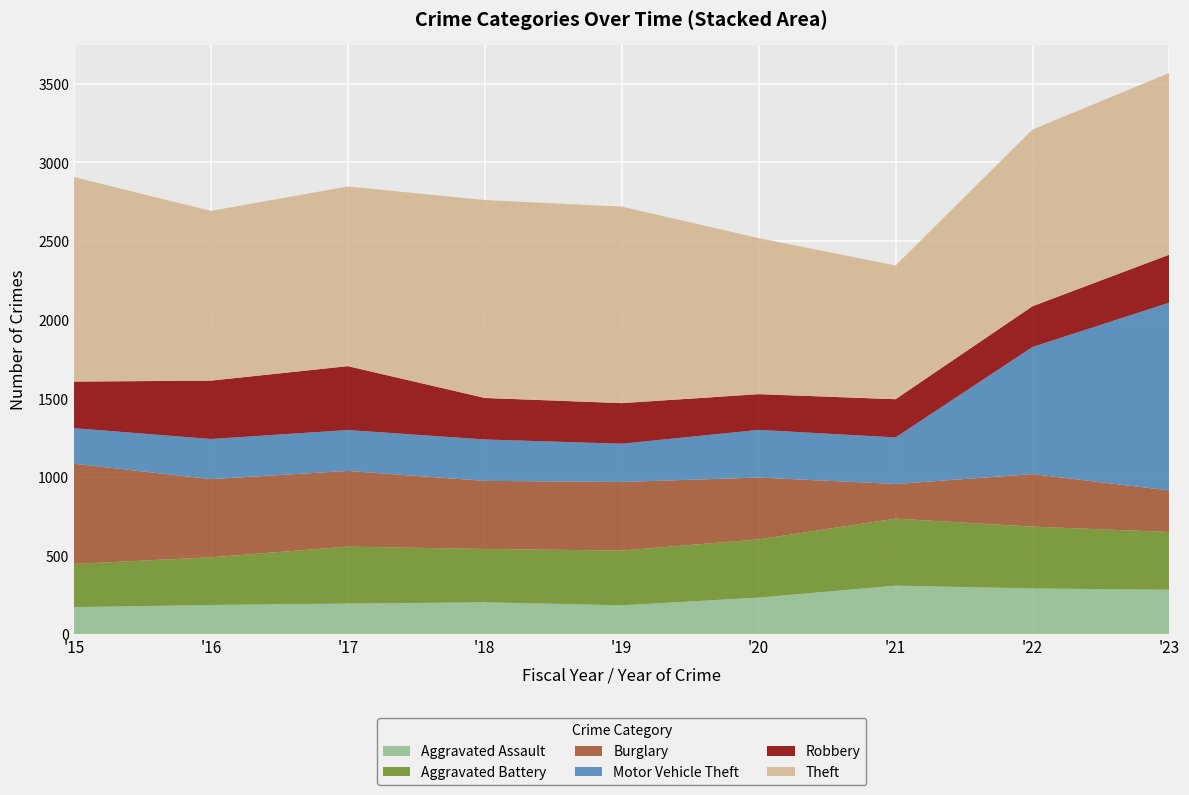

Reading left to right, list all the values displayed in this chart.

Aggravated Assault: 173	187	196	204	185	234	310	292	284
Aggravated Battery: 275	303	362	339	348	370	426	393	367
Burglary: 637	497	481	433	436	393	220	334	264
Motor Vehicle Theft: 226	255	260	263	243	303	296	808	1194
Robbery: 296	371	406	264	258	227	243	259	305
Theft: 1300	1079	1142	1258	1249	992	850	1123	1155